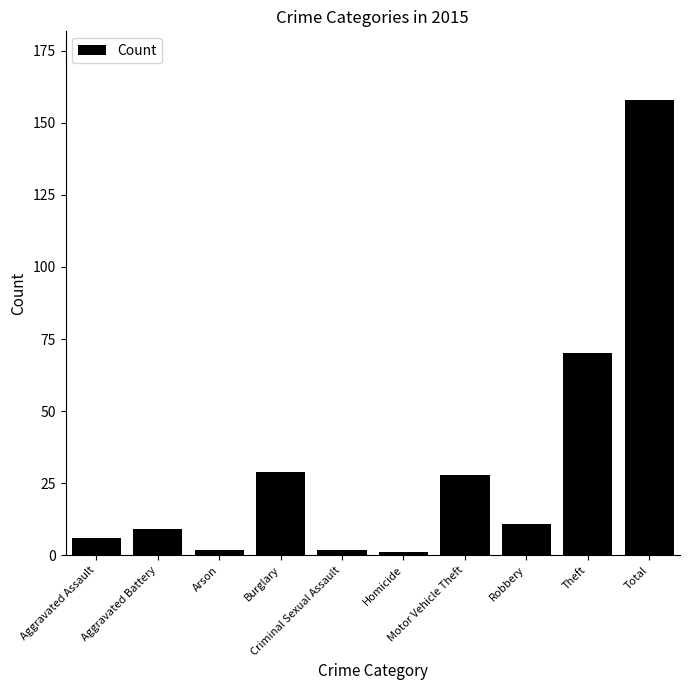

How many data points does each series have?

10